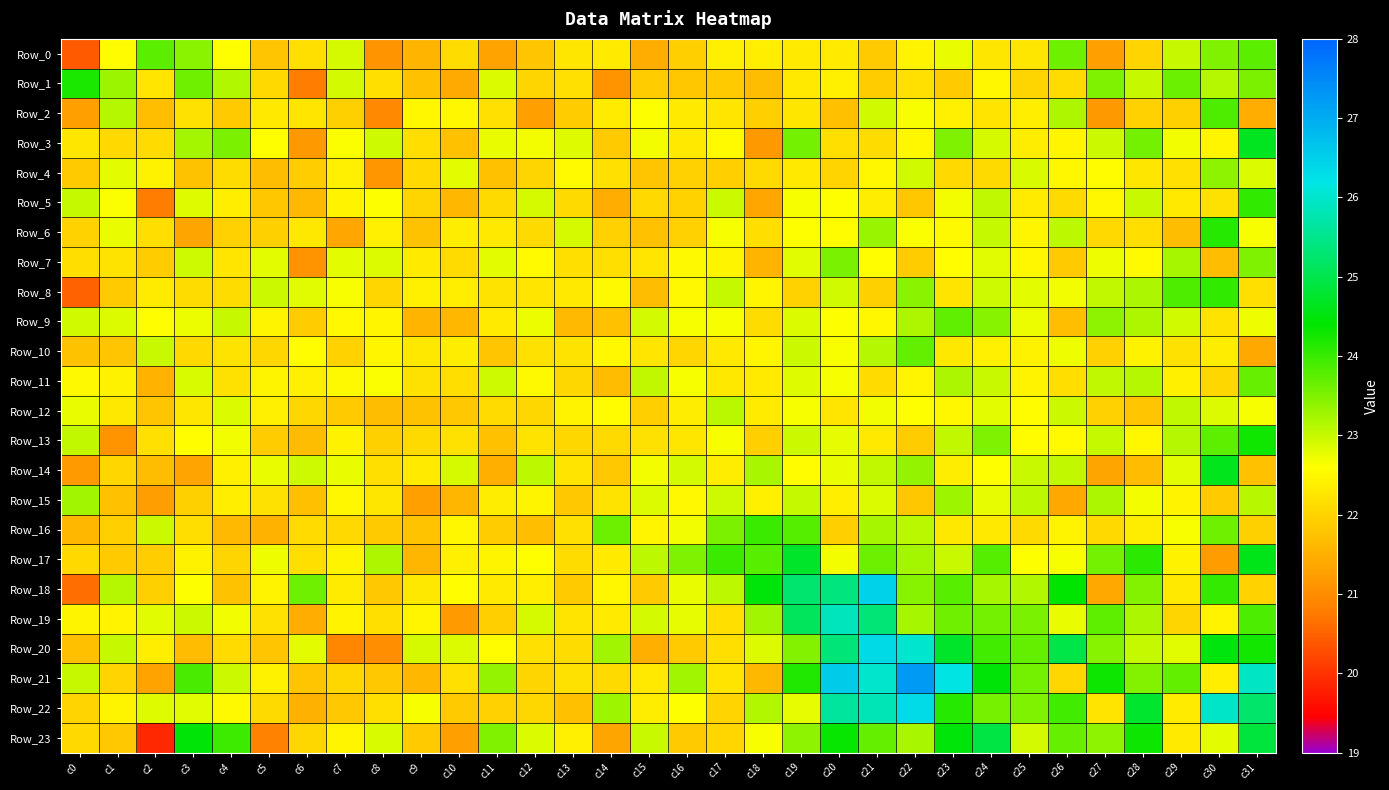

What is the total value across all series at c9?

529.0